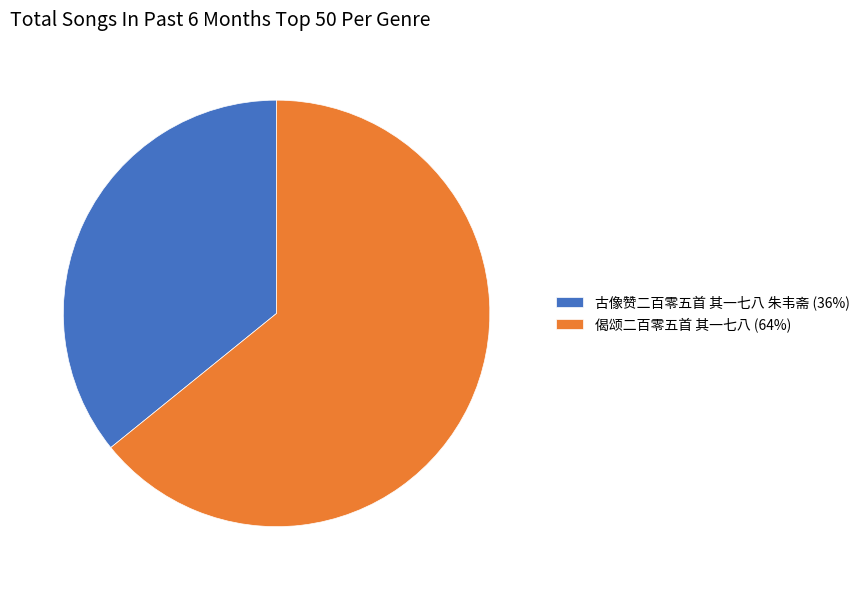

Rank the categories by value from highest to lowest.

偈颂二百零五首 其一七八, 古像赞二百零五首 其一七八 朱韦斋